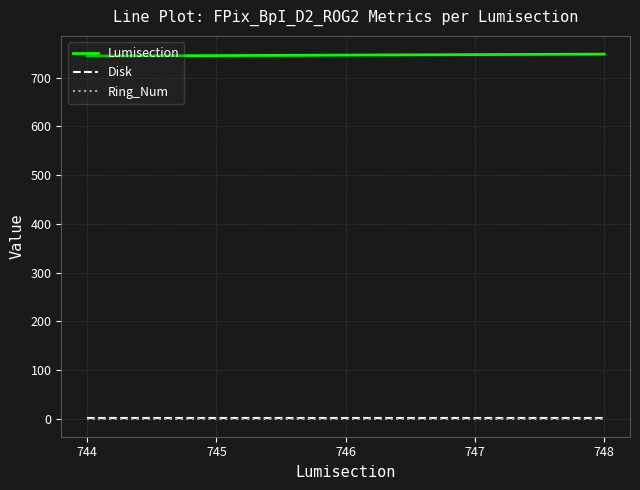

Is it true that Ring_Num equals 1 at 746?

True